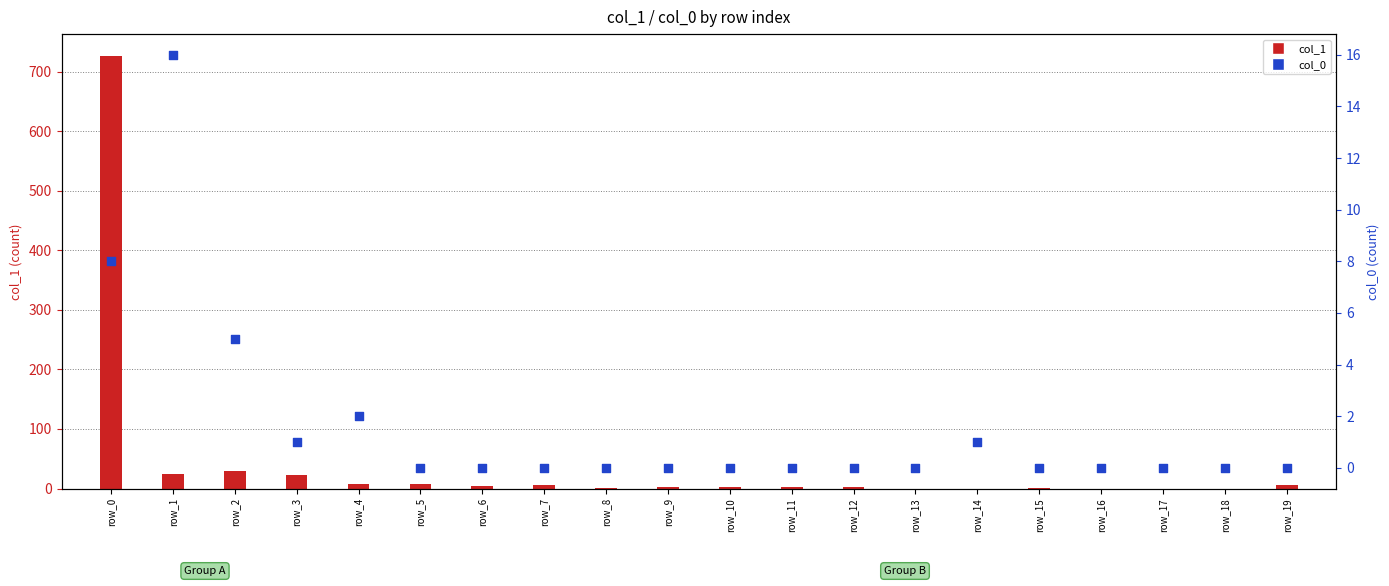

Which series has the widest spread of Y values?

col_1